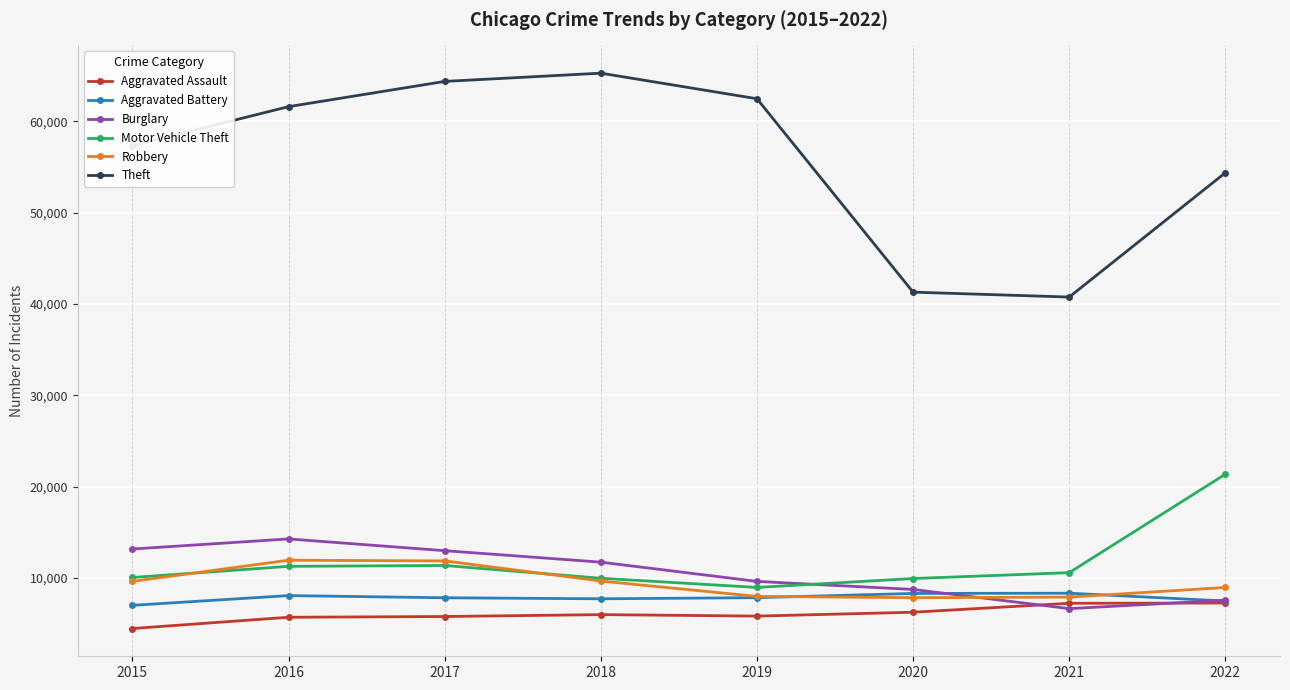

Which series has the largest range (max minus min)?

Theft